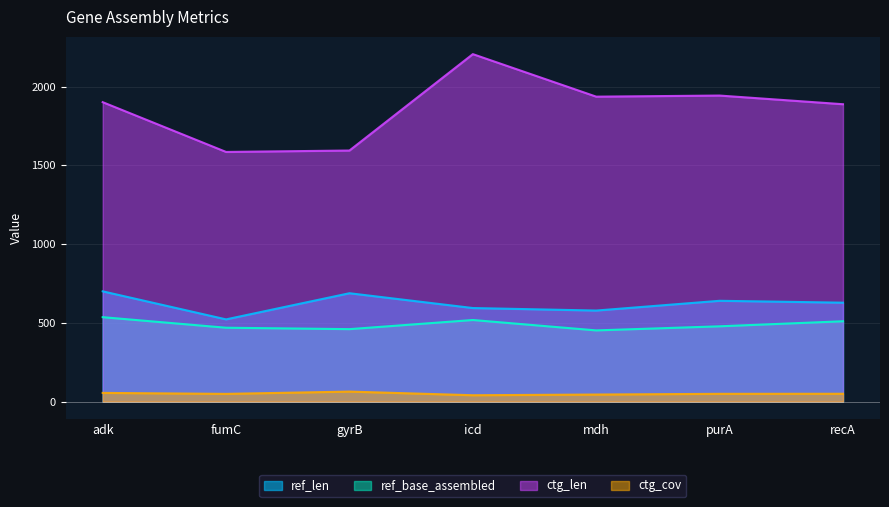

How many data points in ref_base_assembled are above 478?

3